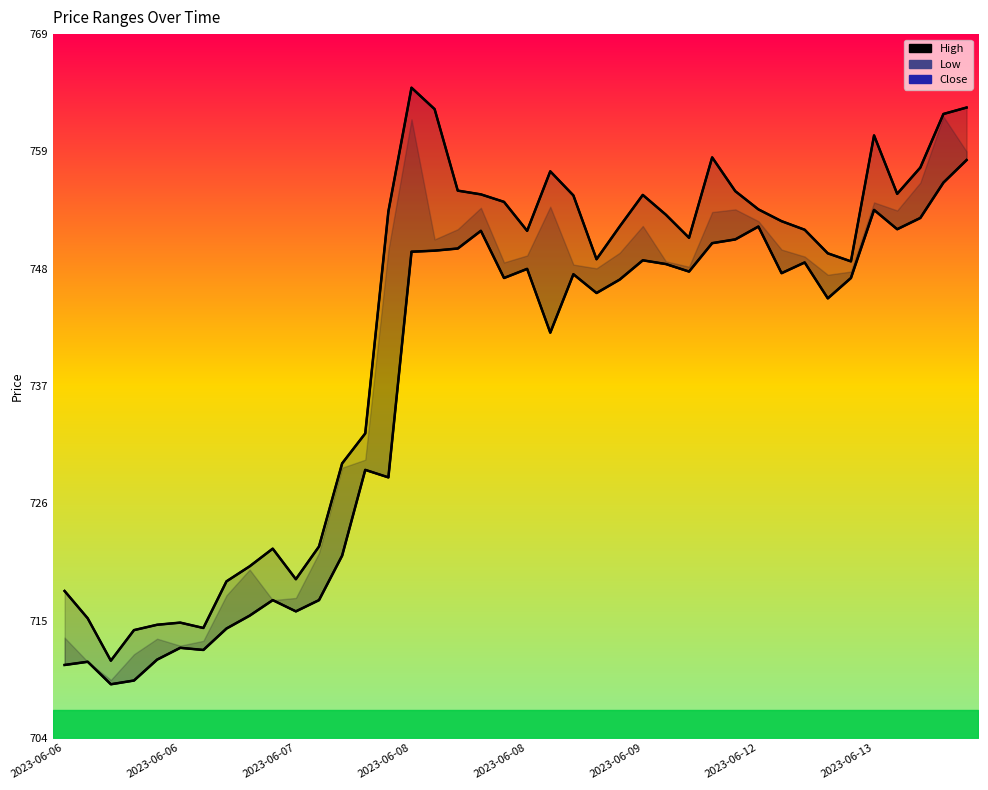

Which series has the largest total across all categories?

High